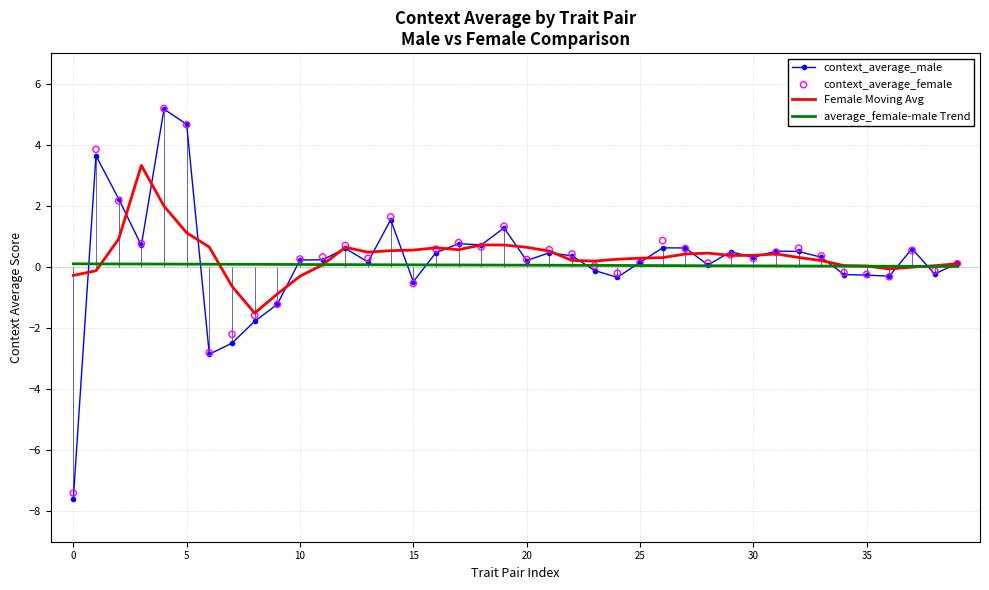

What is the minimum value for Female Moving Avg?

-1.5